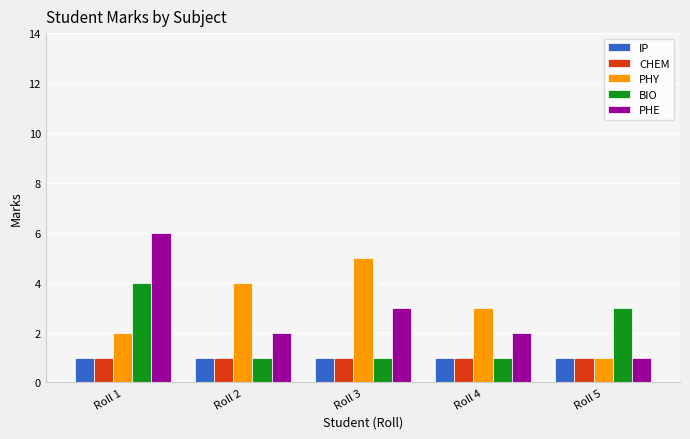

What is the difference between the highest and lowest values at Roll 2?

3